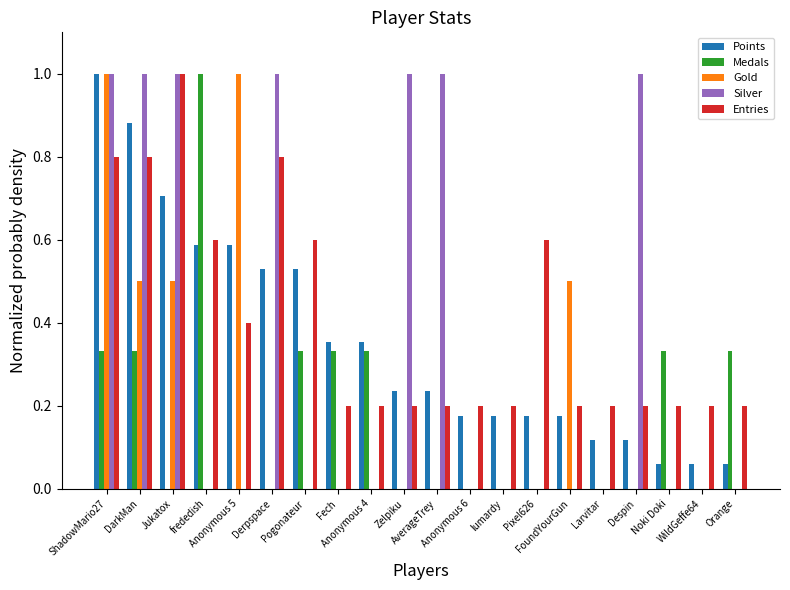

What is the maximum value shown in the chart?

1.0